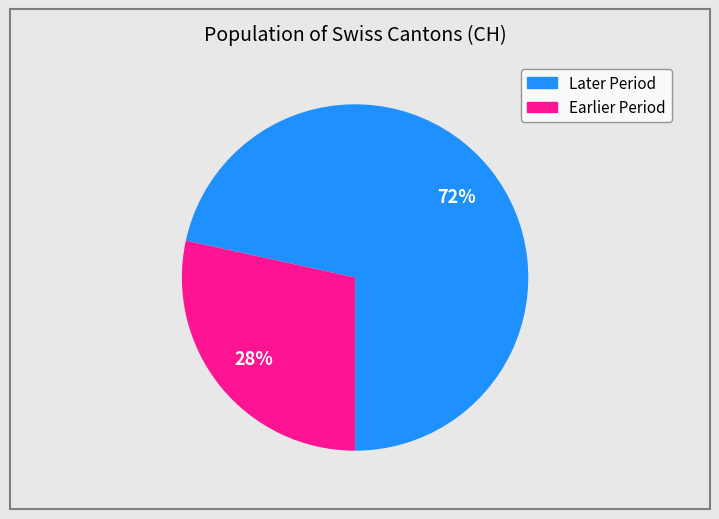

To the nearest percent, what is the average slice percentage?

50%